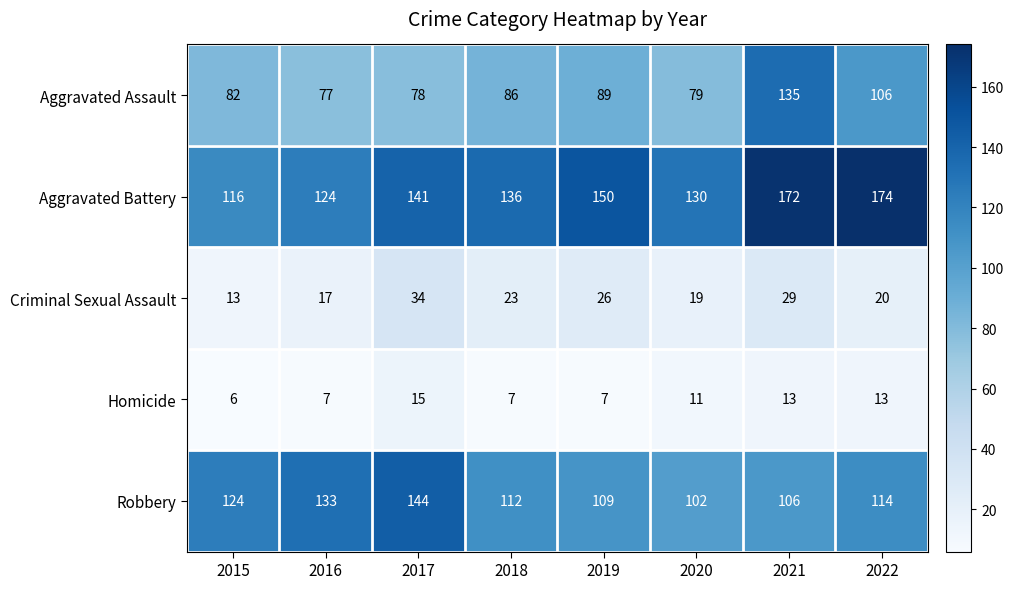

Which series changed the most between 2016 and 2020?

Robbery